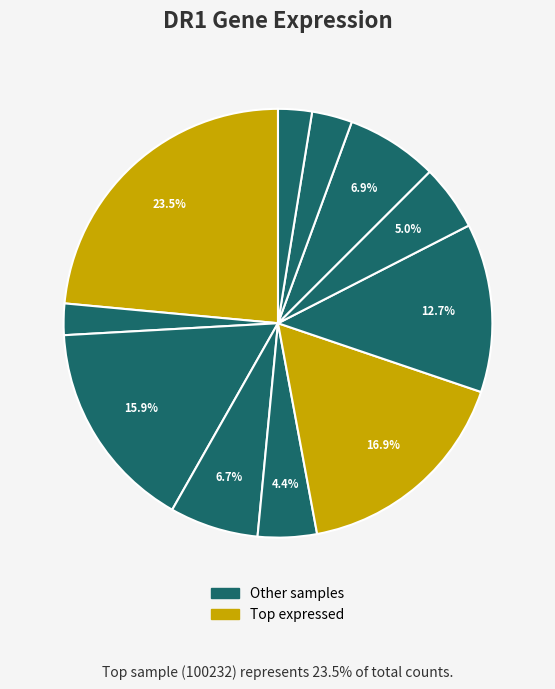

Count the number of slices in the pie.

11